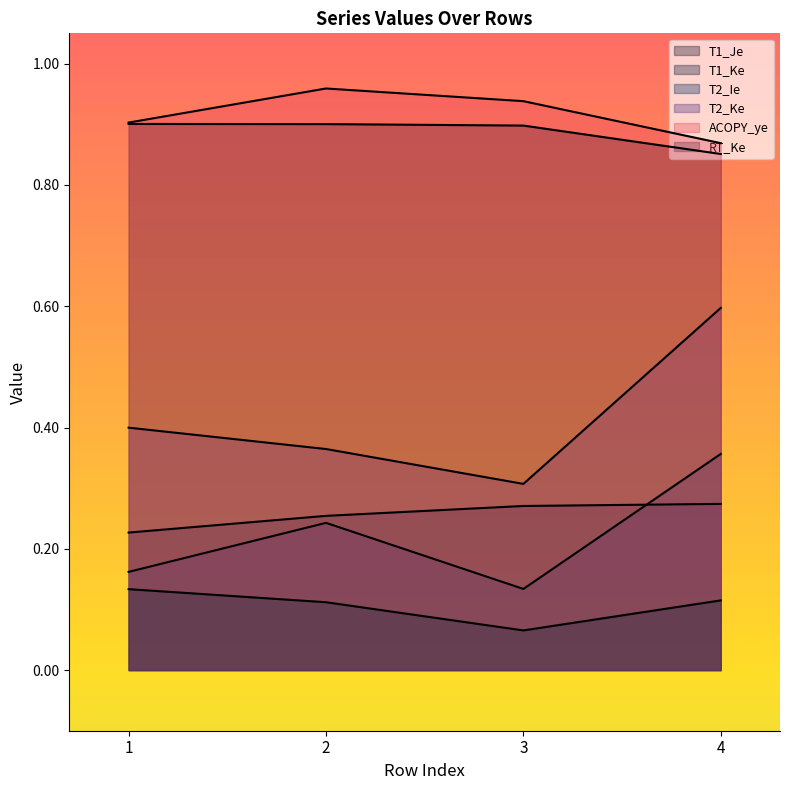

What are all the series names shown in the legend?

T1_Je, T1_Ke, T2_Ie, T2_Ke, ACOPY_ye, RT_Ke